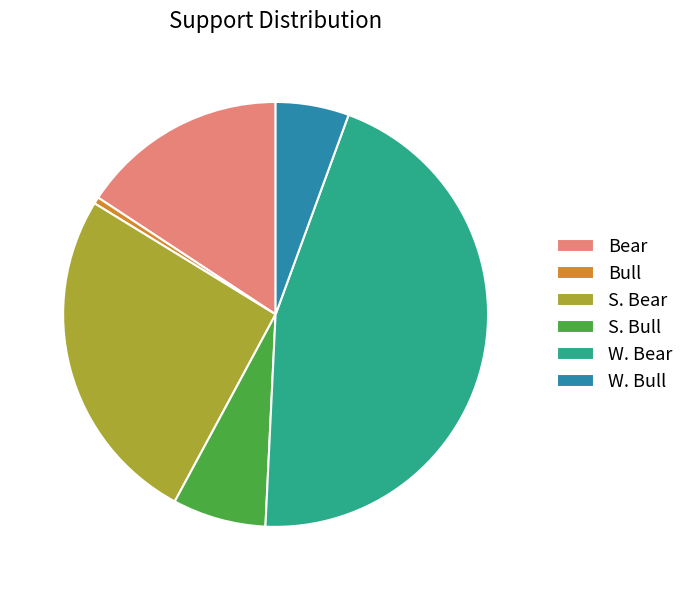

Count the number of slices in the pie.

6